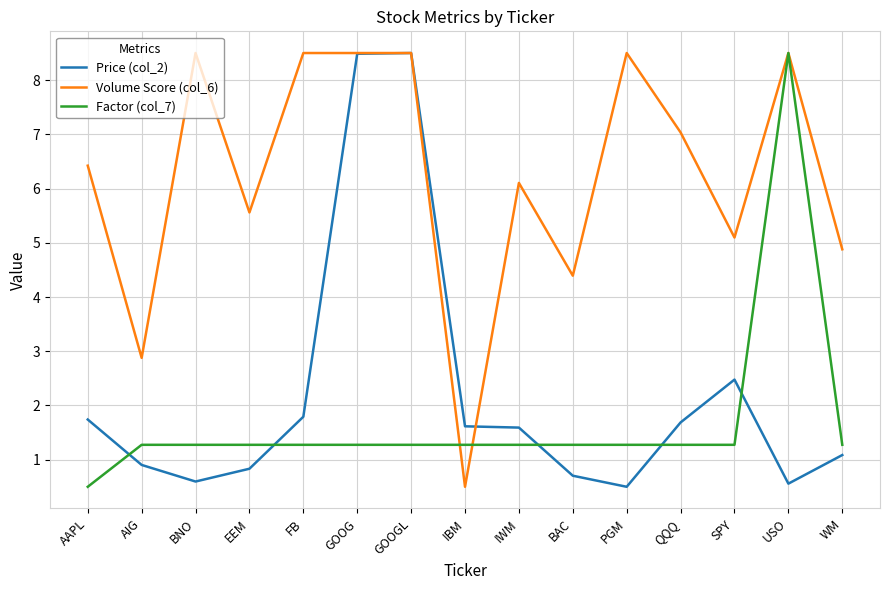

Reading right to left, extract all data points from this chart.

Price (col_2): WM=1.1	USO=0.6	SPY=2.5	QQQ=1.7	PGM=0.5	BAC=0.7	IWM=1.6	IBM=1.6	GOOGL=8.5	GOOG=8.5	FB=1.8	EEM=0.8	BNO=0.6	AIG=0.9	AAPL=1.7
Volume Score (col_6): WM=4.9	USO=8.5	SPY=5.1	QQQ=7.0	PGM=8.5	BAC=4.4	IWM=6.1	IBM=0.5	GOOGL=8.5	GOOG=8.5	FB=8.5	EEM=5.6	BNO=8.5	AIG=2.9	AAPL=6.4
Factor (col_7): WM=1.3	USO=8.5	SPY=1.3	QQQ=1.3	PGM=1.3	BAC=1.3	IWM=1.3	IBM=1.3	GOOGL=1.3	GOOG=1.3	FB=1.3	EEM=1.3	BNO=1.3	AIG=1.3	AAPL=0.5